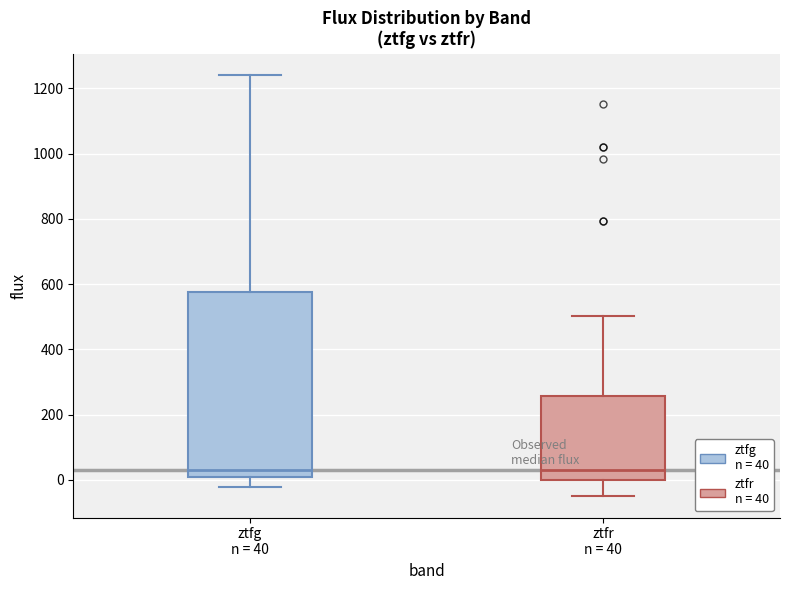

Comparing the boxes themselves (not the whiskers), which one is the tallest?

ztfg n = 40